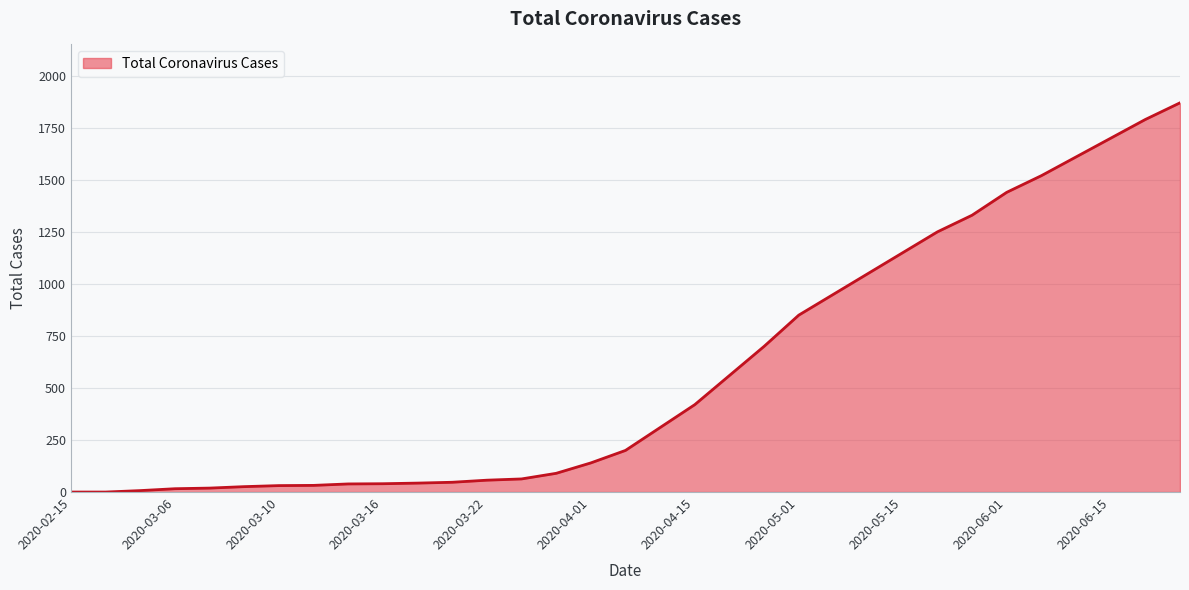

What is the greatest value displayed?

1870